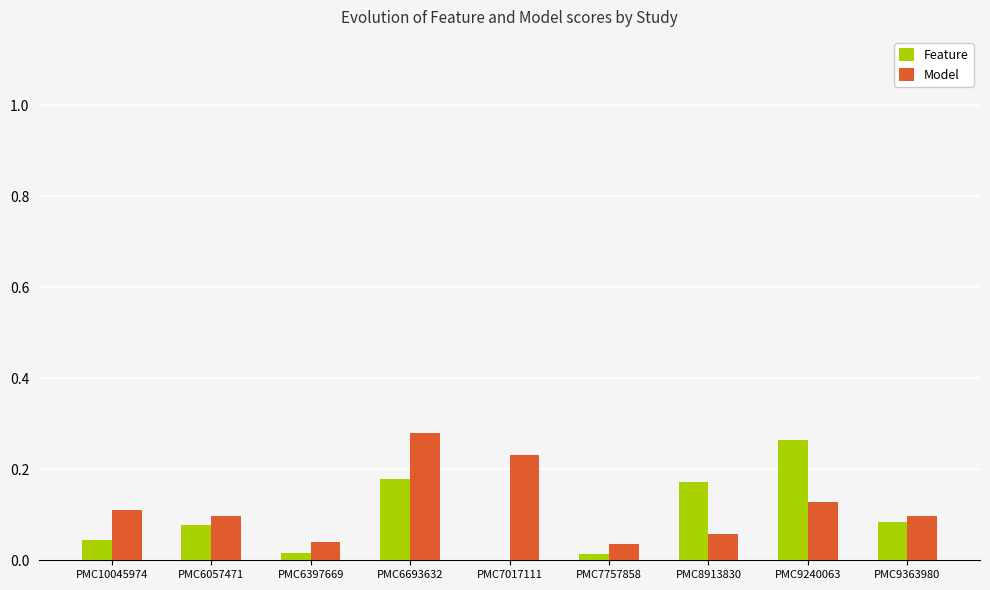

At which category is the sum across all series the highest?

PMC6693632